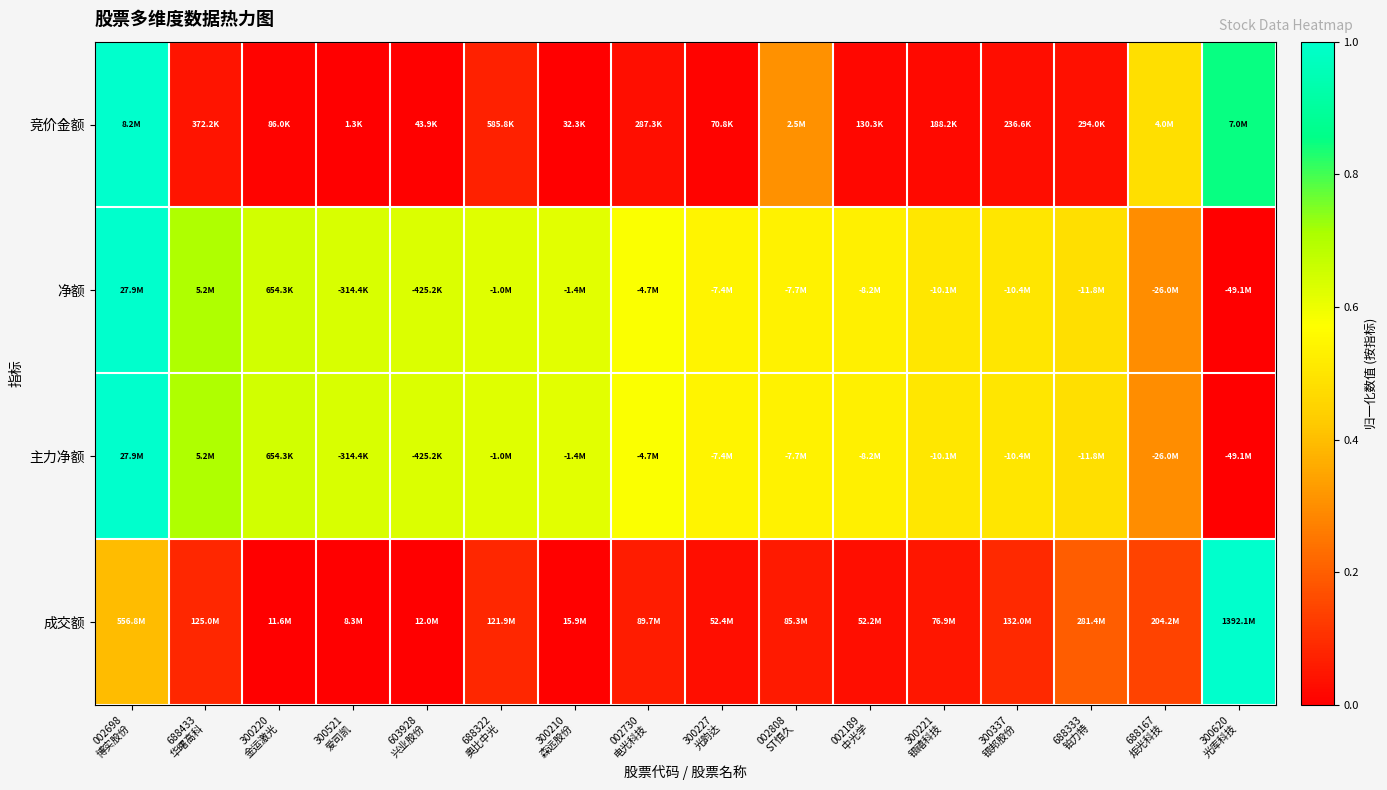

Reading left to right, what are all the values shown in this chart?

竞价金额: 002698
博实股份=1.0	688433
华曙高科=0.0	300220
金运激光=0.0	300521
爱司凯=0.0	603928
兴业股份=0.0	688322
奥比中光=0.1	300210
森远股份=0.0	002730
电光科技=0.0	300227
光韵达=0.0	002808
ST恒久=0.3	002189
中光学=0.0	300221
银禧科技=0.0	300337
银邦股份=0.0	688333
铂力特=0.0	688167
炬光科技=0.5	300620
光库科技=0.8
净额: 002698
博实股份=1.0	688433
华曙高科=0.7	300220
金运激光=0.6	300521
爱司凯=0.6	603928
兴业股份=0.6	688322
奥比中光=0.6	300210
森远股份=0.6	002730
电光科技=0.6	300227
光韵达=0.5	002808
ST恒久=0.5	002189
中光学=0.5	300221
银禧科技=0.5	300337
银邦股份=0.5	688333
铂力特=0.5	688167
炬光科技=0.3	300620
光库科技=0.0
主力净额: 002698
博实股份=1.0	688433
华曙高科=0.7	300220
金运激光=0.6	300521
爱司凯=0.6	603928
兴业股份=0.6	688322
奥比中光=0.6	300210
森远股份=0.6	002730
电光科技=0.6	300227
光韵达=0.5	002808
ST恒久=0.5	002189
中光学=0.5	300221
银禧科技=0.5	300337
银邦股份=0.5	688333
铂力特=0.5	688167
炬光科技=0.3	300620
光库科技=0.0
成交额: 002698
博实股份=0.4	688433
华曙高科=0.1	300220
金运激光=0.0	300521
爱司凯=0.0	603928
兴业股份=0.0	688322
奥比中光=0.1	300210
森远股份=0.0	002730
电光科技=0.1	300227
光韵达=0.0	002808
ST恒久=0.1	002189
中光学=0.0	300221
银禧科技=0.0	300337
银邦股份=0.1	688333
铂力特=0.2	688167
炬光科技=0.1	300620
光库科技=1.0